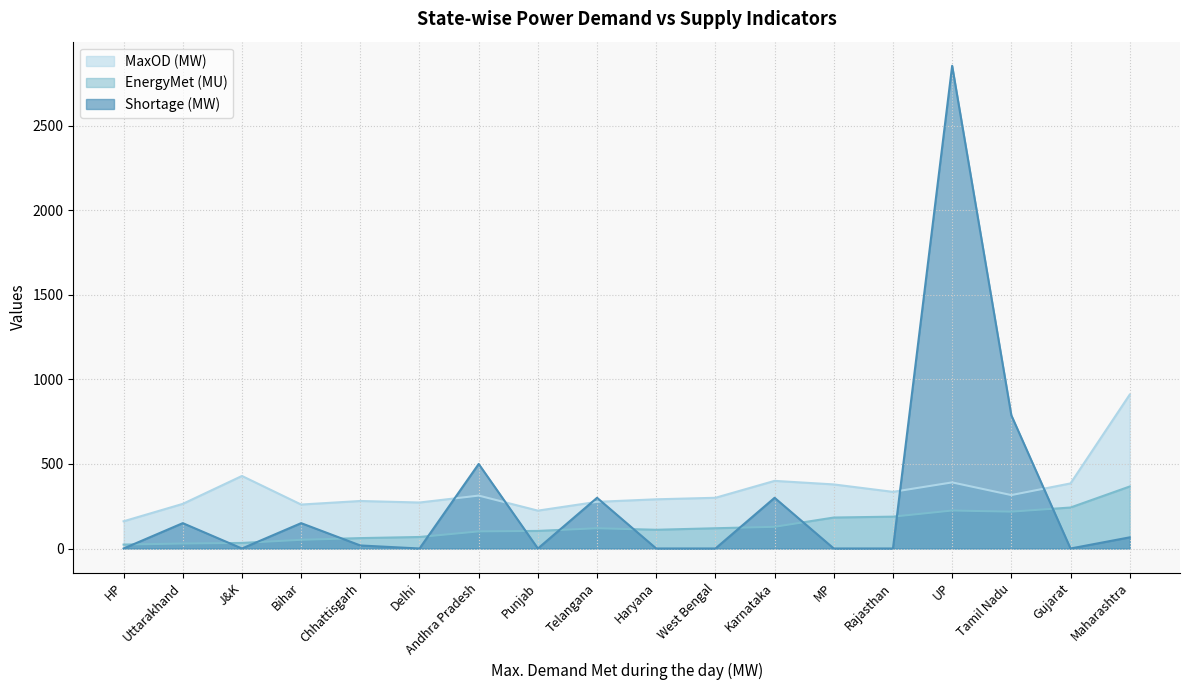

Rank the series at Andhra Pradesh from highest to lowest value.

Shortage (MW), MaxOD (MW), EnergyMet (MU)